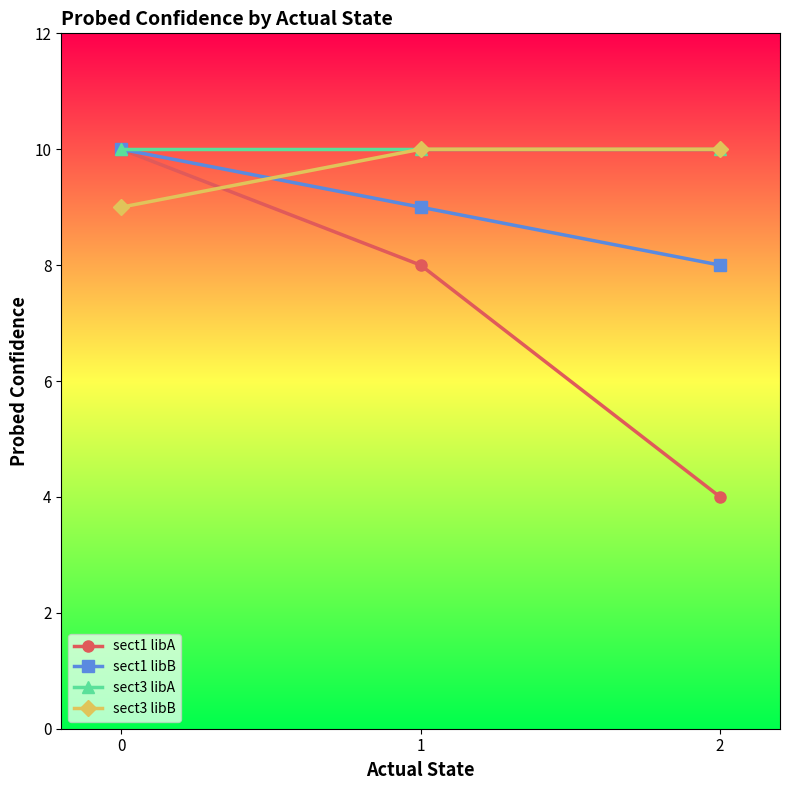

Reading left to right, what are all the values shown in this chart?

sect1 libA: 0=10	1=8	2=4
sect1 libB: 0=10	1=9	2=8
sect3 libA: 0=10	1=10	2=10
sect3 libB: 0=9	1=10	2=10